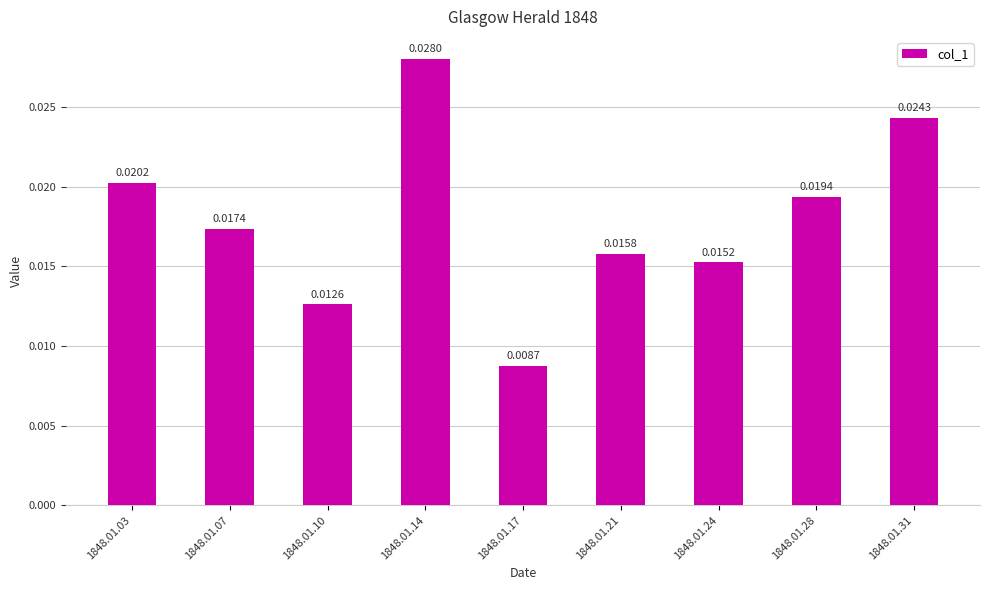

Rank the categories by value from lowest to highest.

1848.01.17, 1848.01.10, 1848.01.24, 1848.01.21, 1848.01.07, 1848.01.28, 1848.01.03, 1848.01.31, 1848.01.14